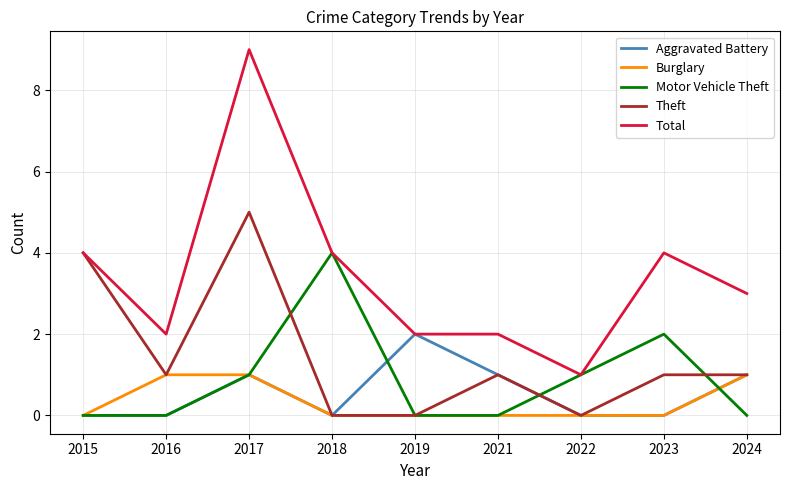

Which category has the highest value in the Aggravated Battery series?

2019